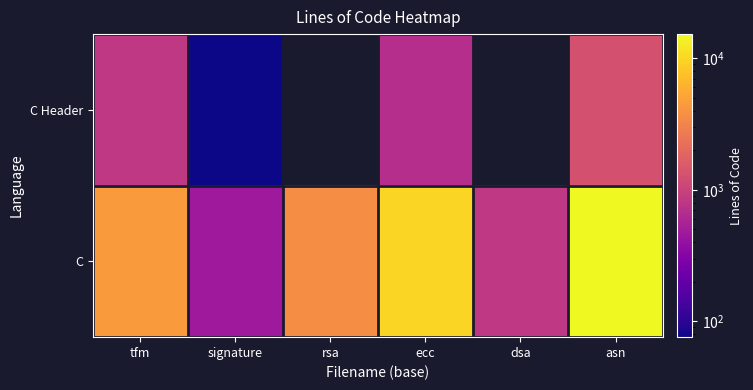

What is the difference between the maximum and minimum values in the C Header series?

1225.0